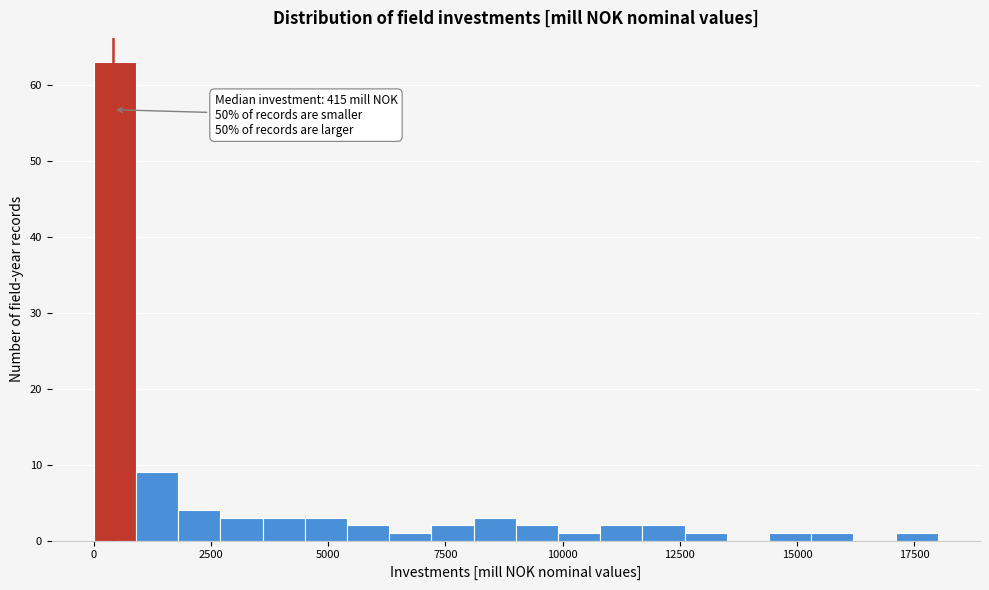

Read against the x-axis, roughly where is the centre of the tallest bar?

500